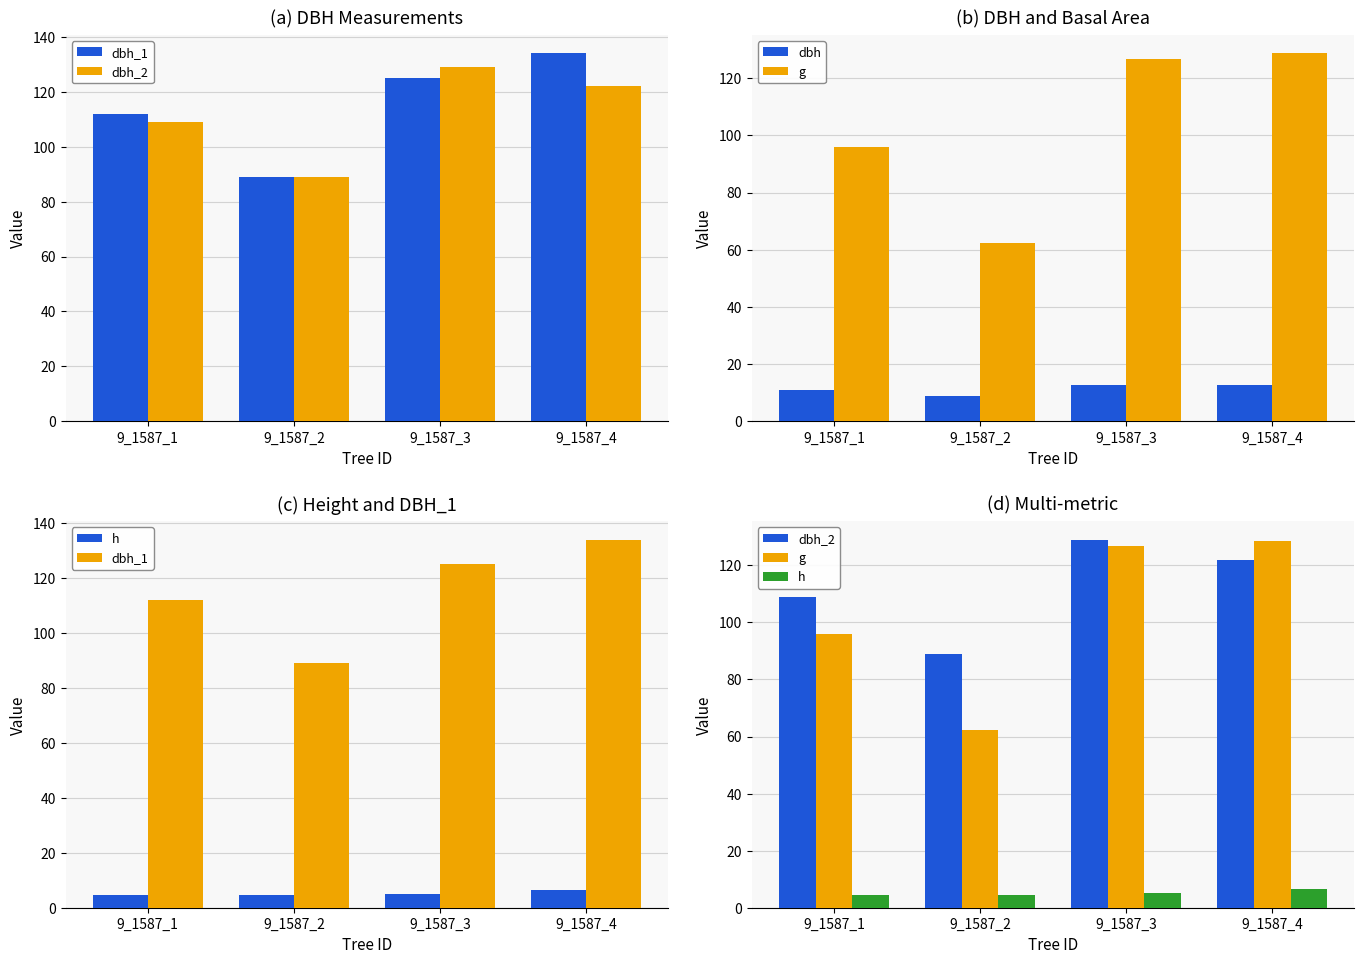

What is the difference between the second highest and second lowest values in the g series?

30.8